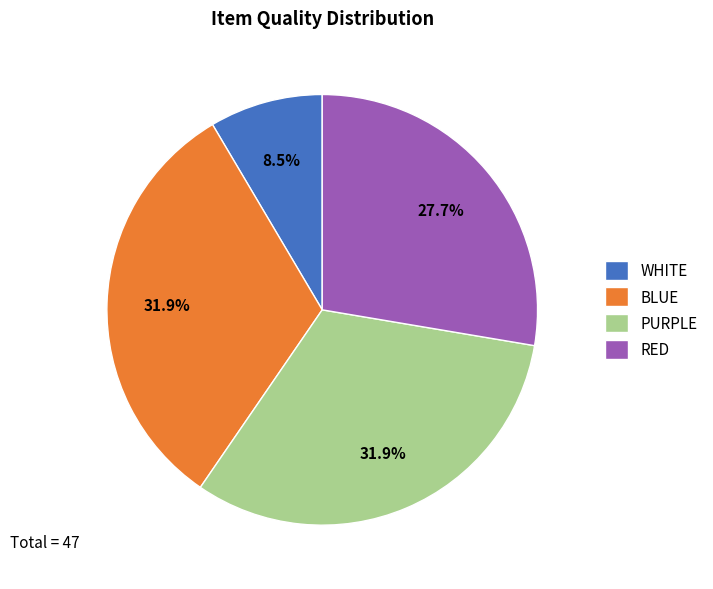

How many segments does this pie chart have?

4